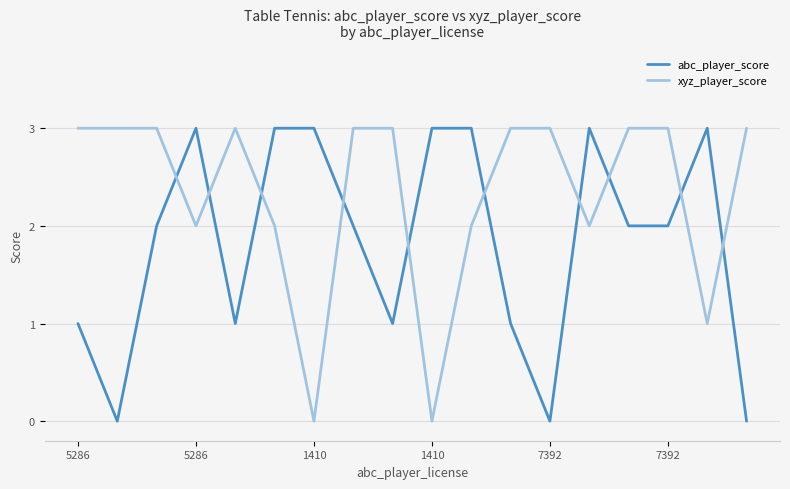

How many intersections are there between abc_player_score and xyz_player_score?

10